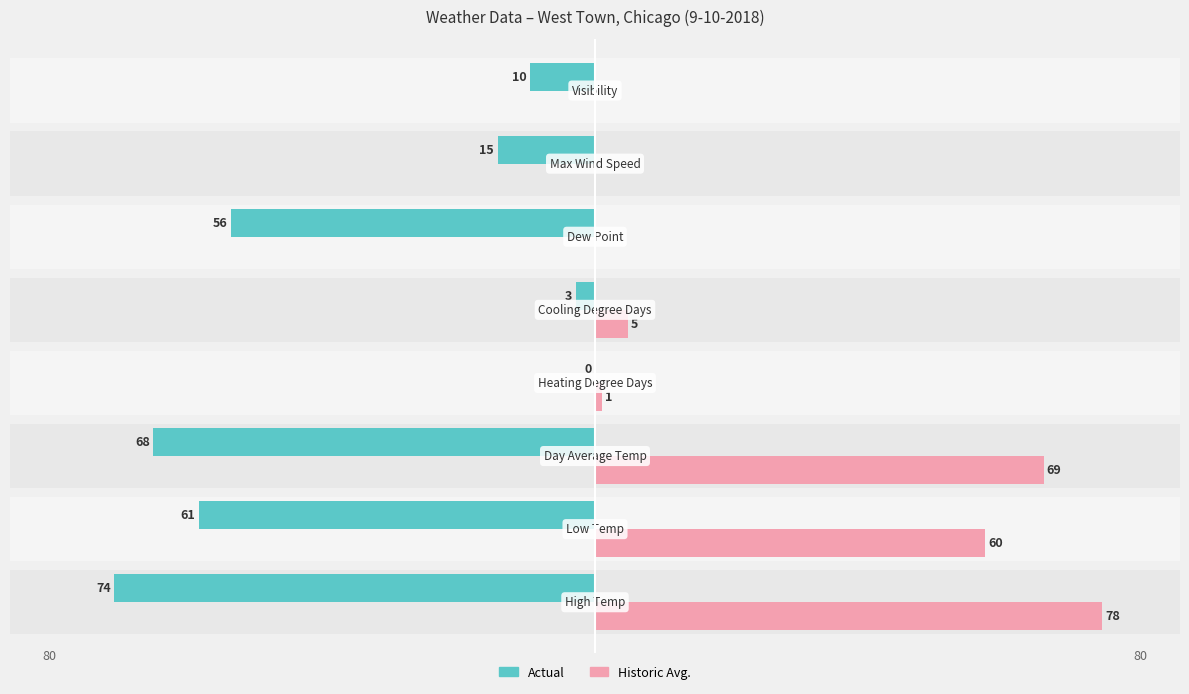

Is the value of Historic Avg. at 6 greater than the value of Actual at 4?

Yes